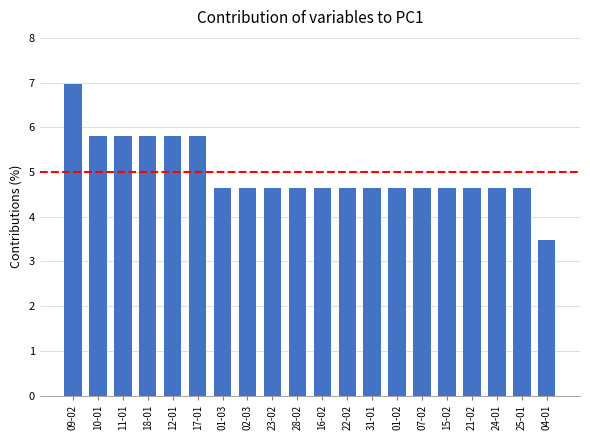

Is it true that the value at 18-01 is 5.8?

True